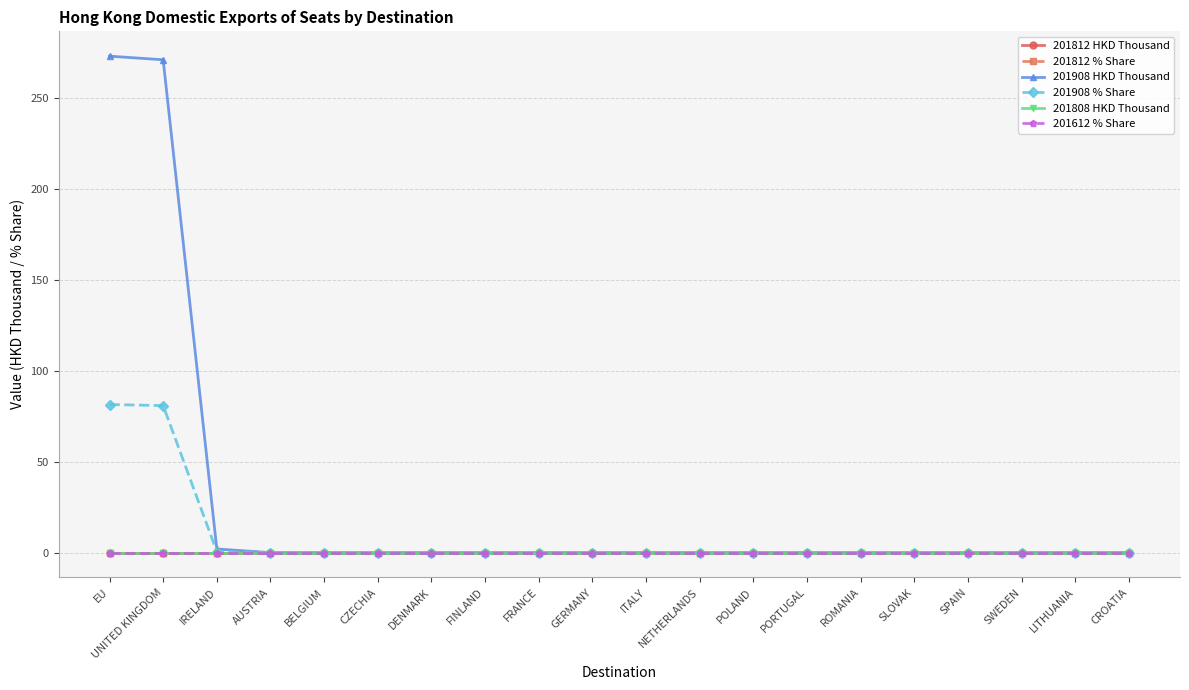

Which category has the highest value across all series?

EU